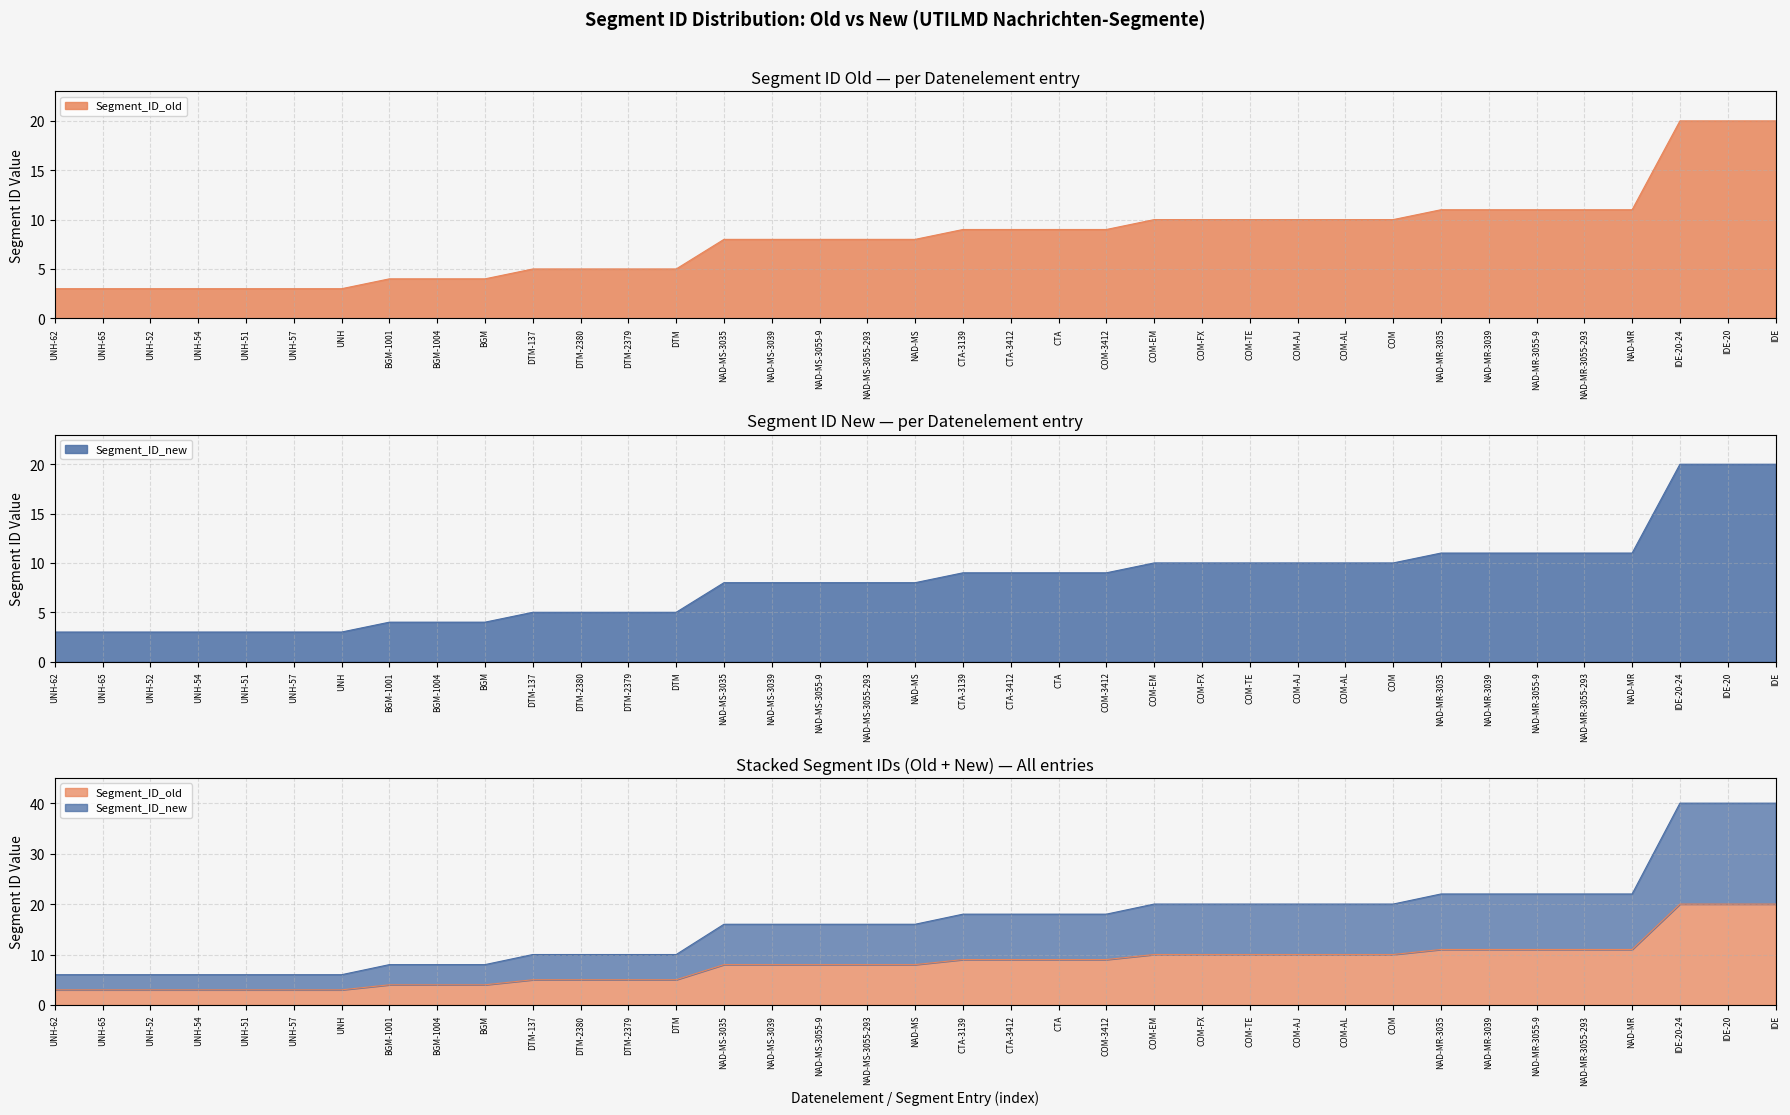

At which label is Segment_ID_new closest to 11?

NAD-MR-3035